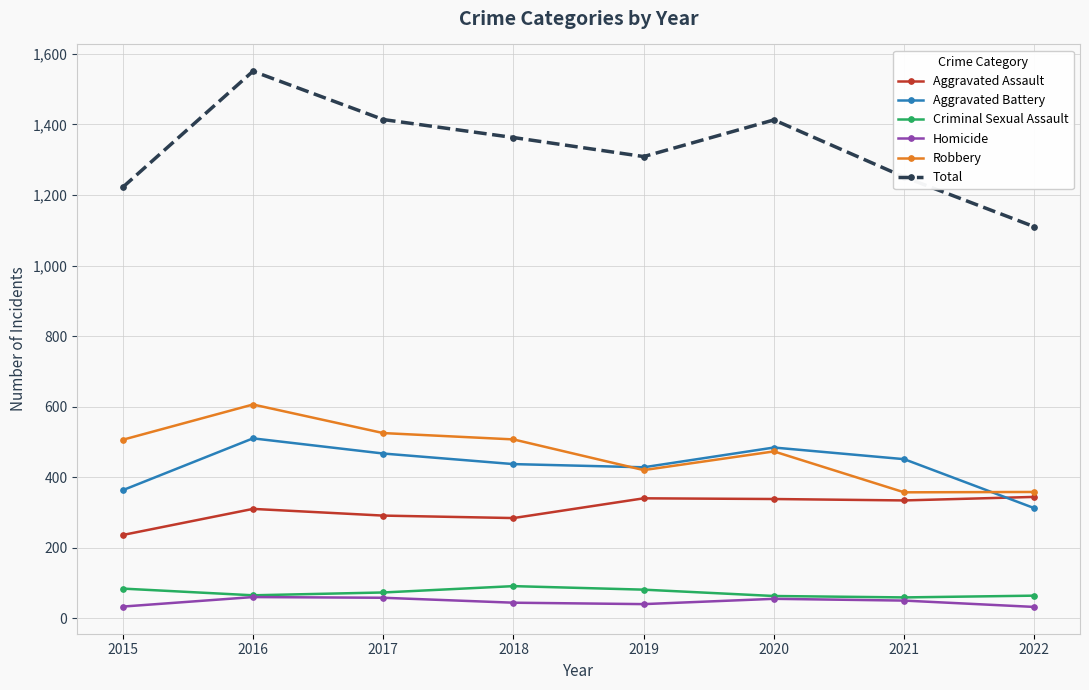

How many values in the Aggravated Battery series are below 451?

4